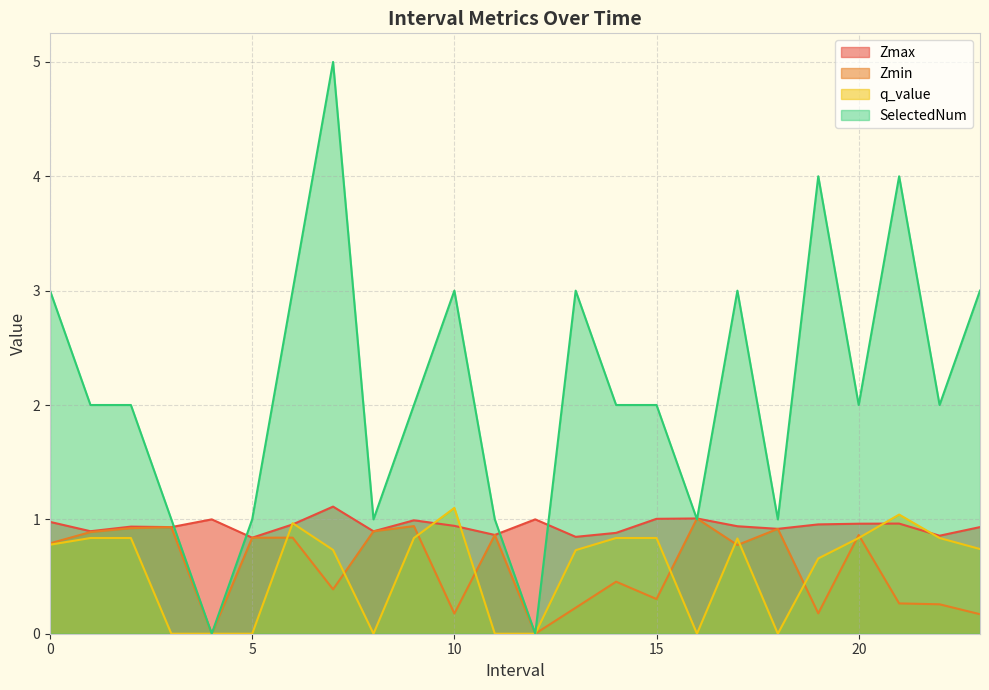

True or false: SelectedNum has a value of 5.7 at 19.0.

False